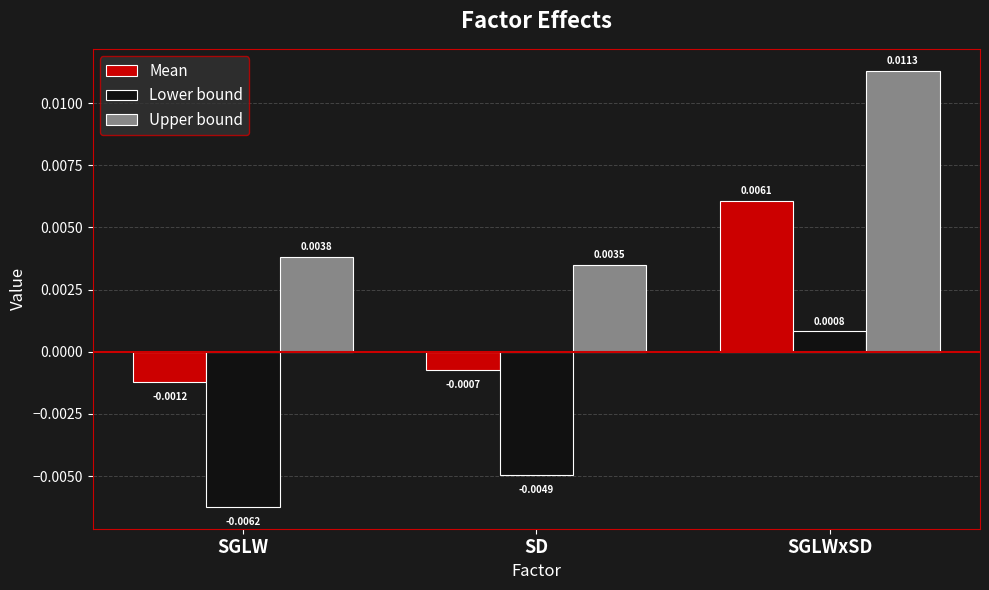

At which label is Mean closest to 0?

SD